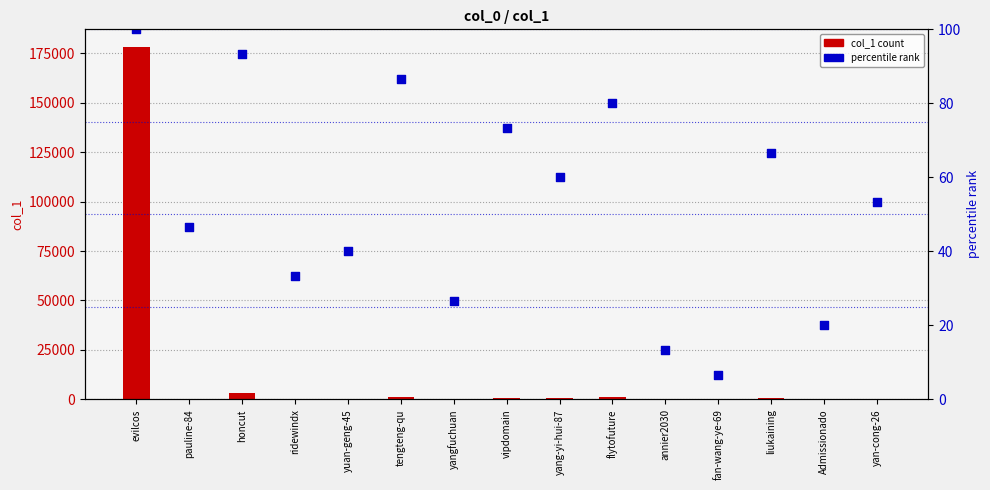

Which series contains the lowest Y value?

percentile rank